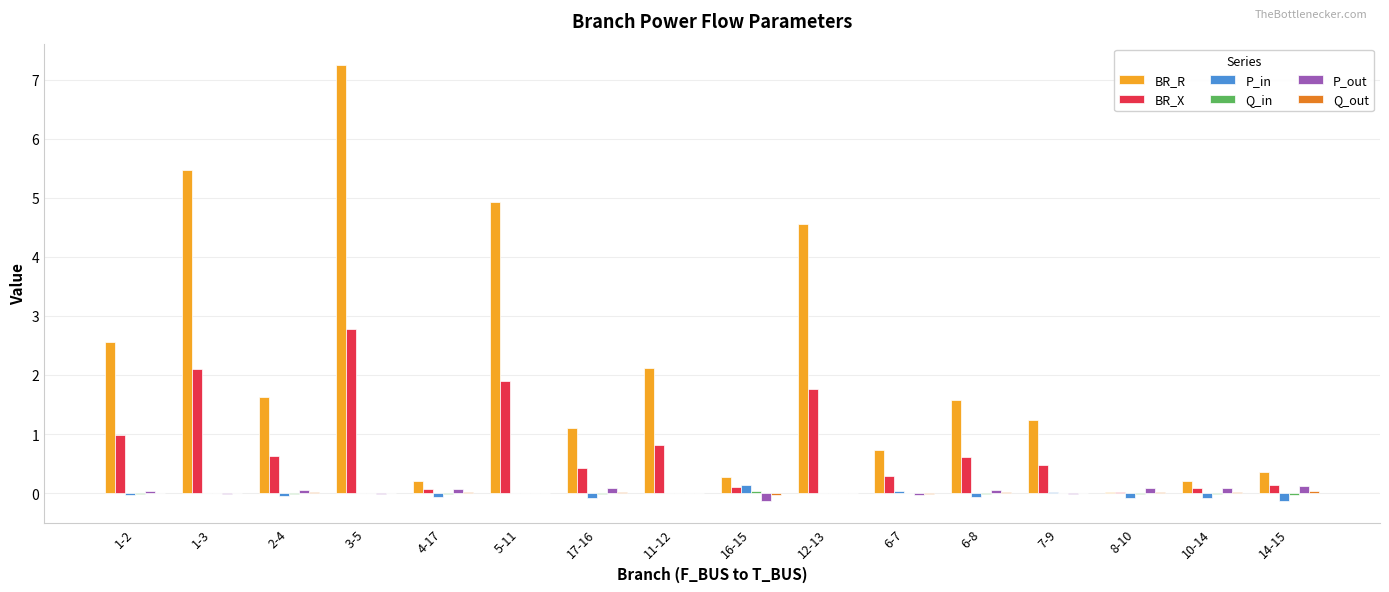

What is the greatest value displayed?

7.2